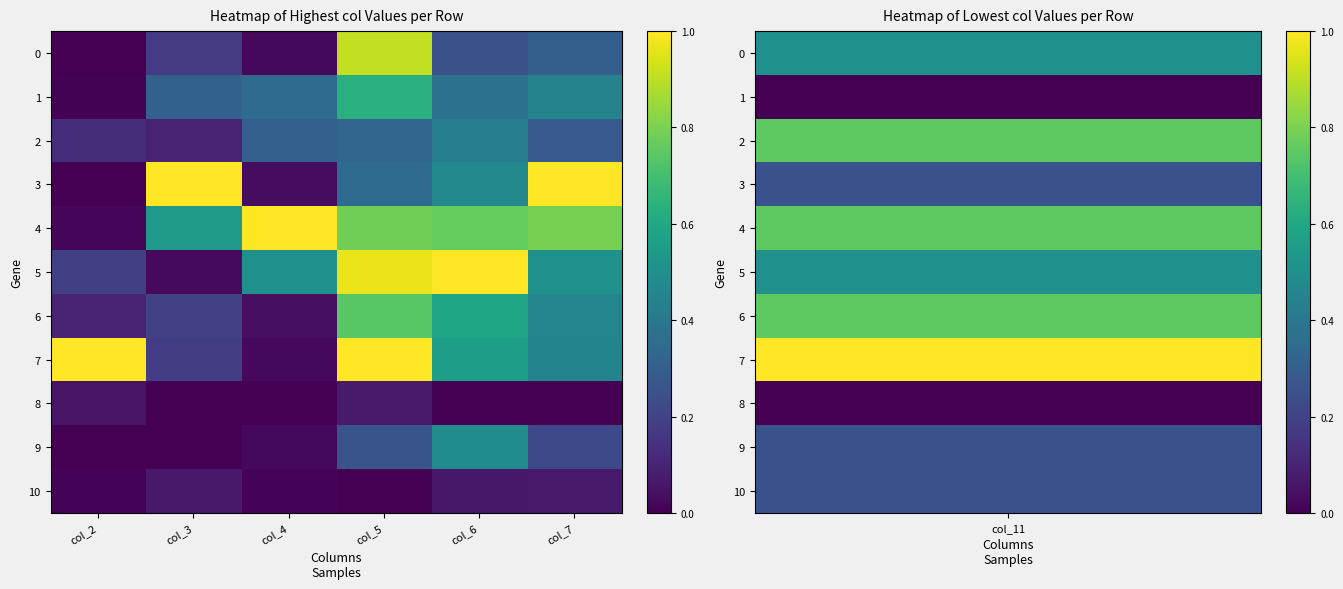

What is the total value across all series at col_6?

5.0